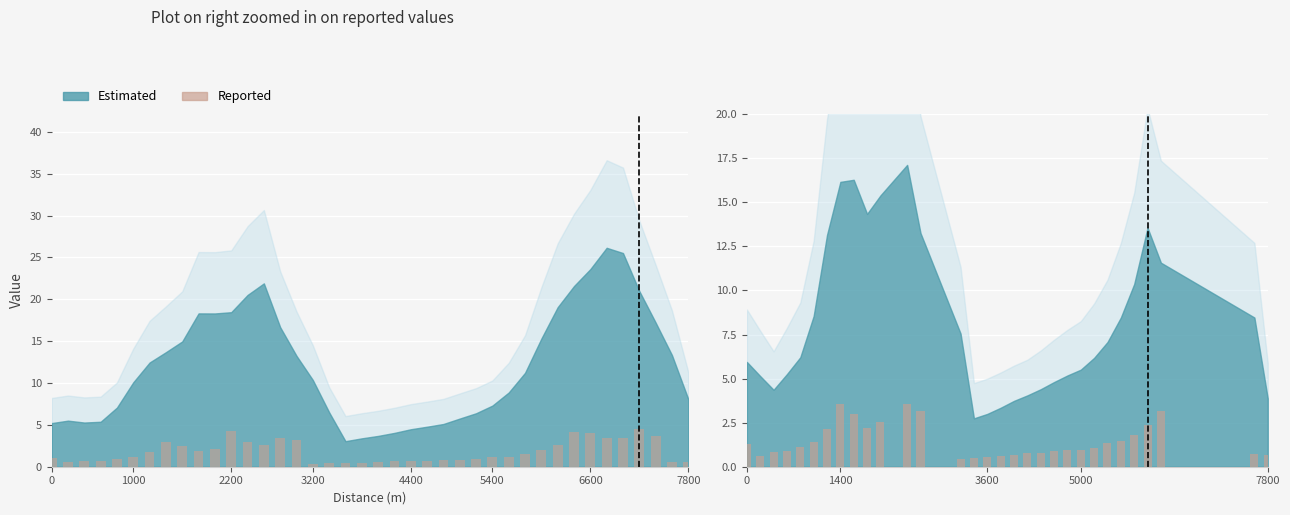

What is the minimum value shown in the chart?

0.4